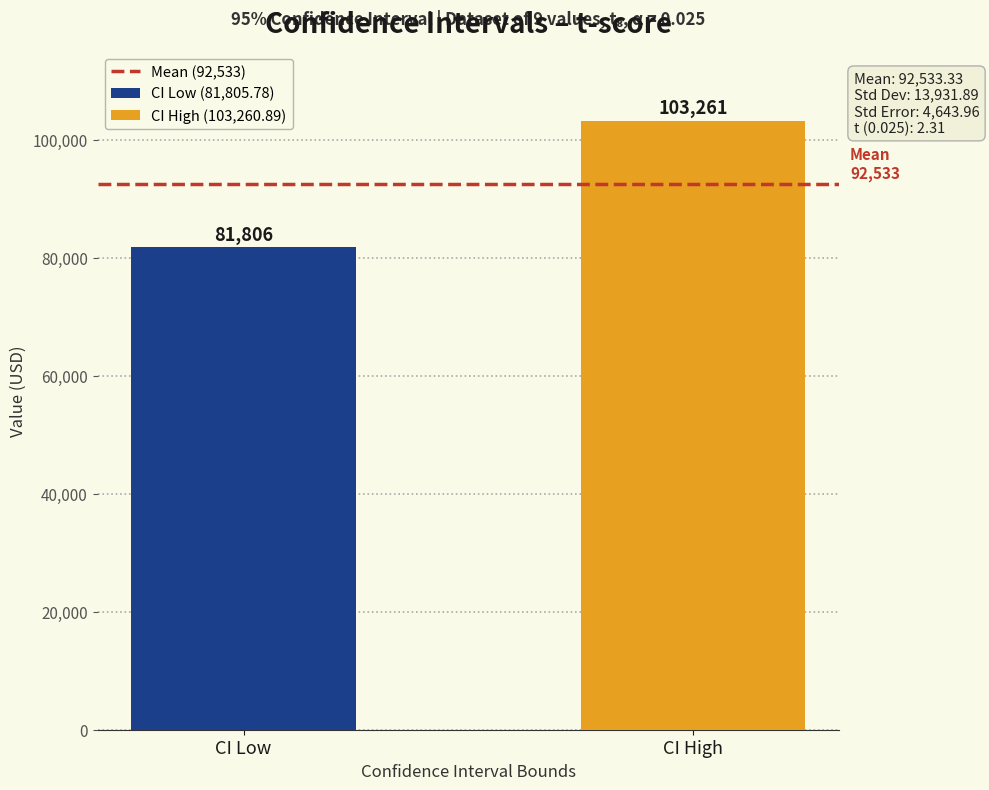

List the labels in order of value, largest first.

CI High, CI Low